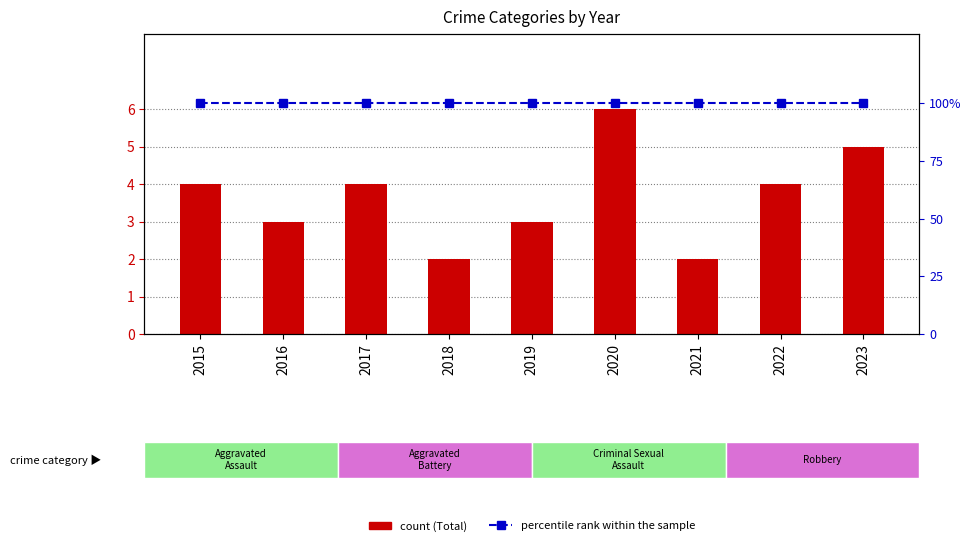

At which category does the chart reach its minimum across all series?

2018